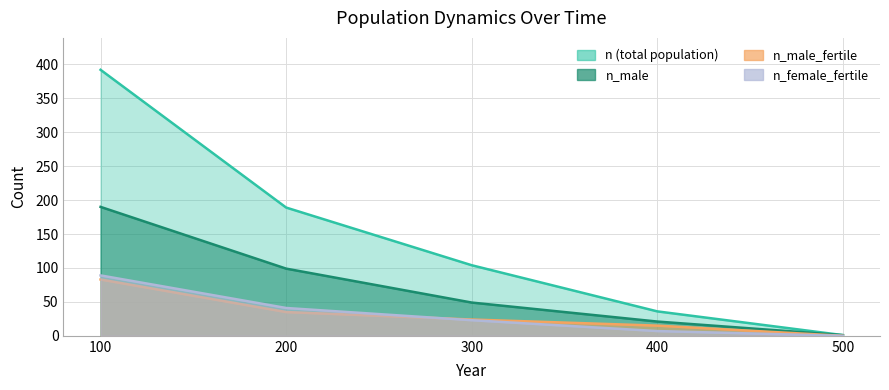

List the series in order of their peak value, lowest first.

n_male_fertile, n_female_fertile, n_male, n